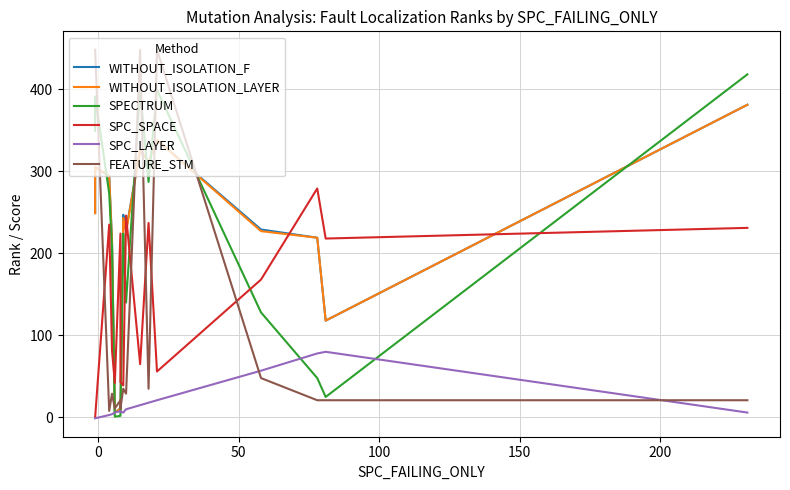

Which series has the widest spread of values?

FEATURE_STM